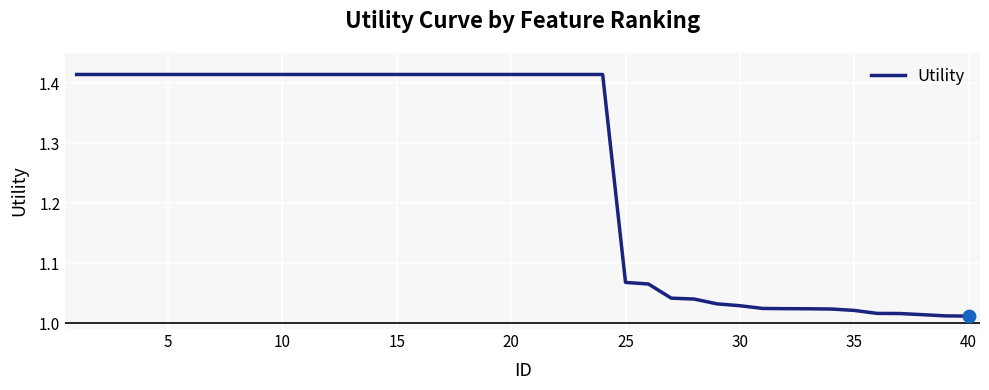

What is the difference between the maximum and minimum values?

0.4